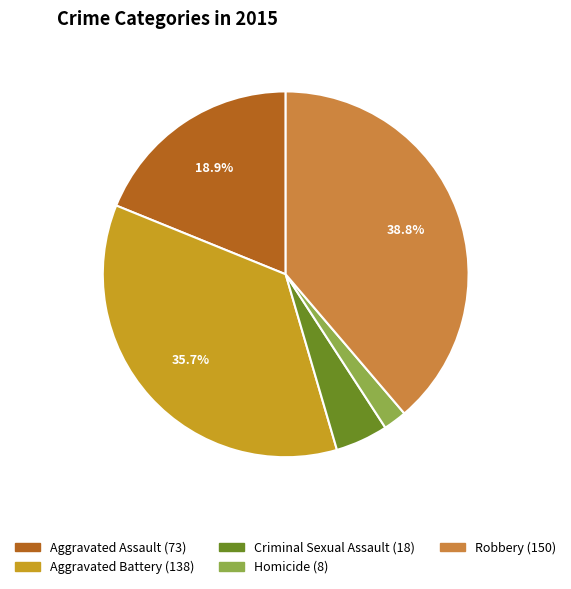

To the nearest percent, what is the difference between the largest and smallest slice percentages?

37%